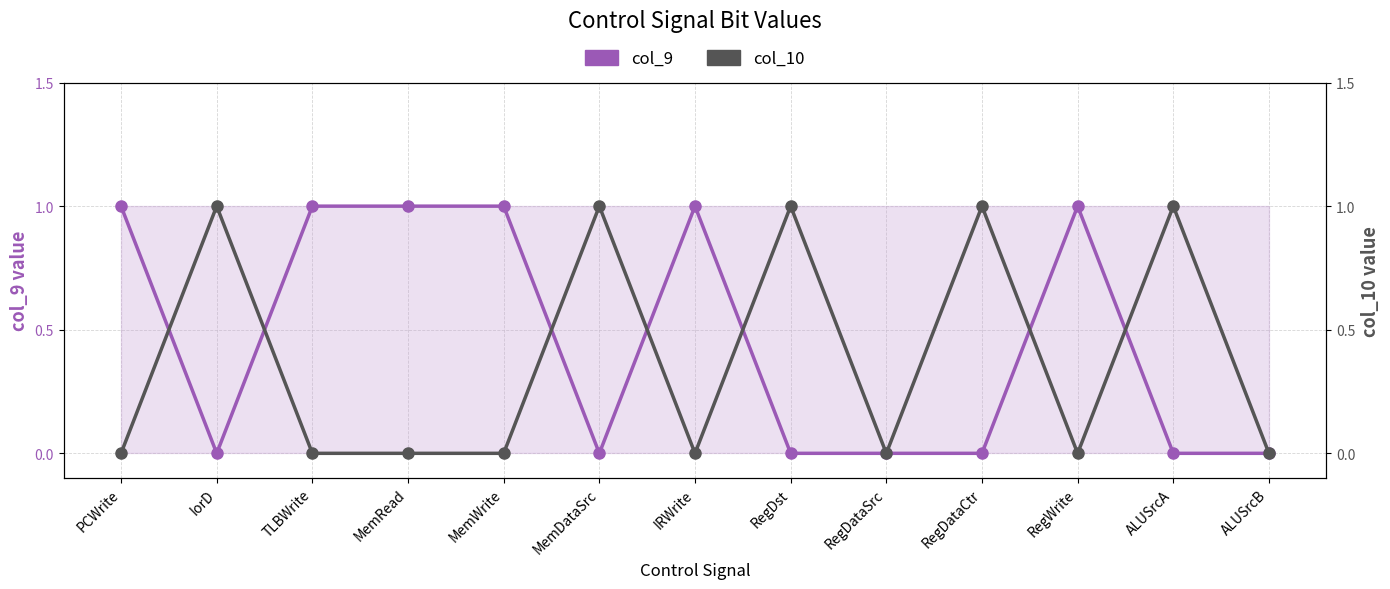

At which category does the chart reach its peak across all series?

PCWrite